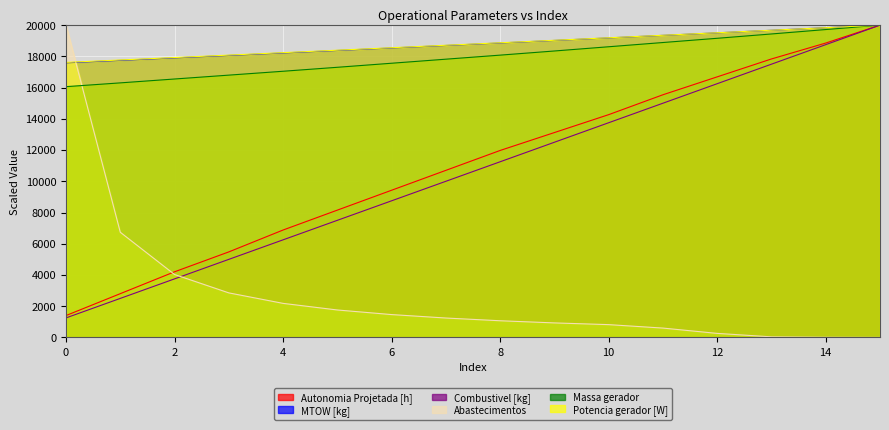

Rank the series by their maximum value, from highest to lowest.

Autonomia Projetada [h], MTOW [kg], Combustivel [kg], Abastecimentos, Massa gerador, Potencia gerador [W]